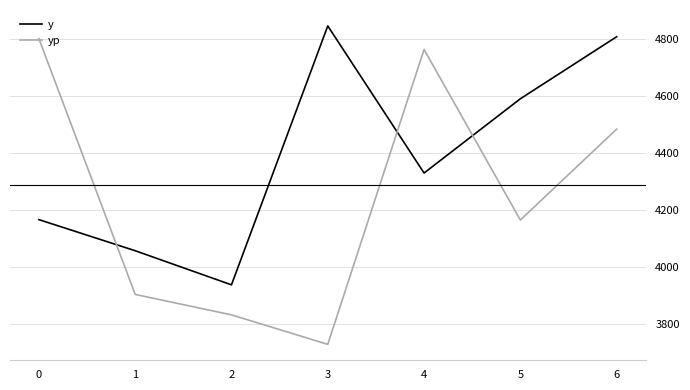

At 2, list the series in order from largest to smallest.

y, yp